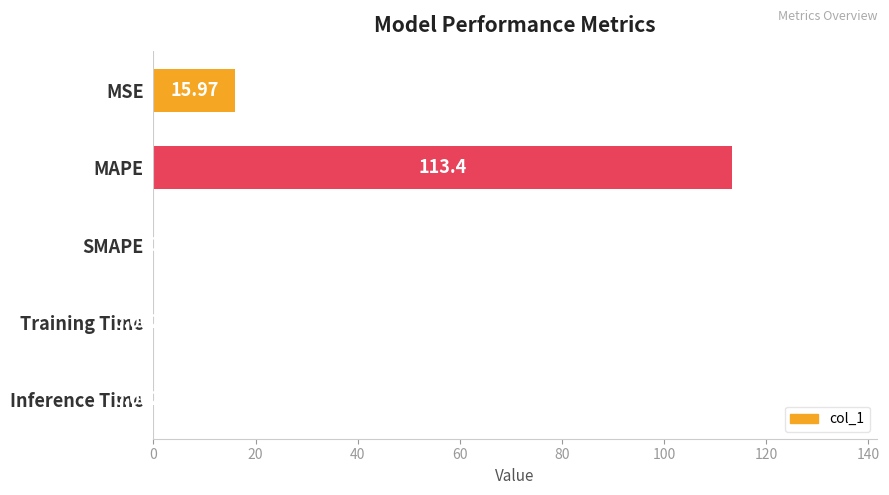

Which label corresponds to the largest value in the chart?

MAPE